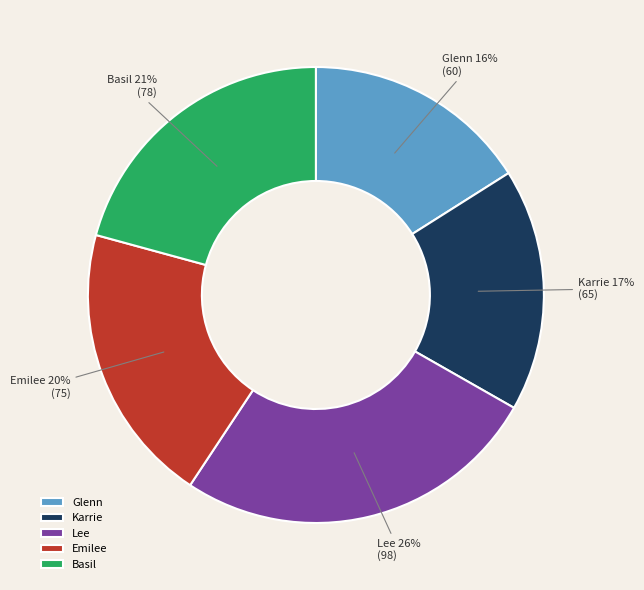

How many slices are in this pie chart?

5